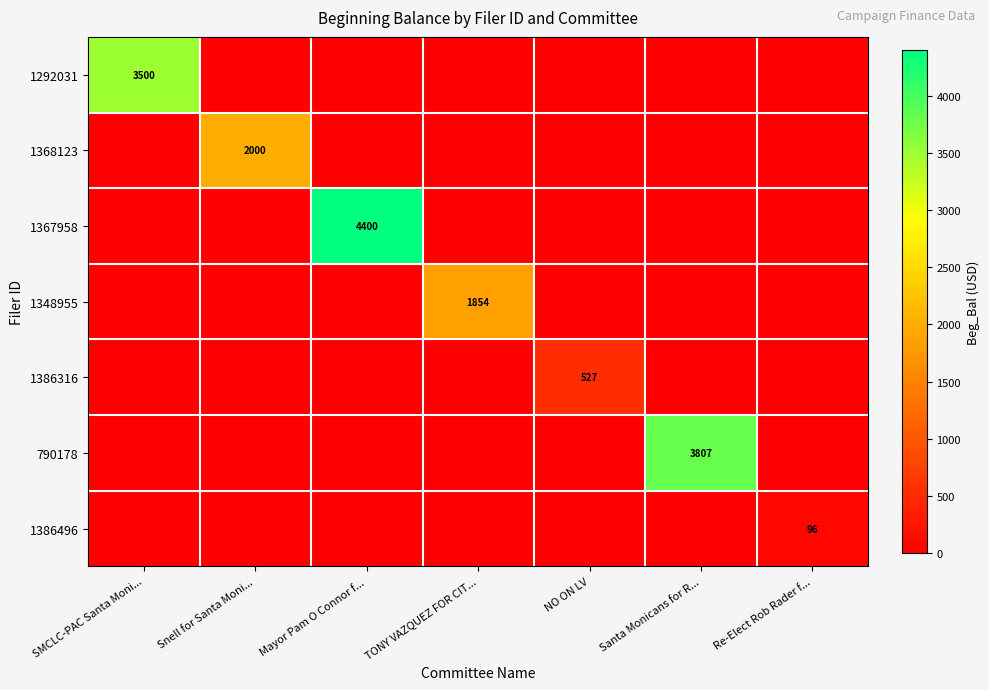

What is the total value across all series at Re-Elect Rob Rader f...?

96.4